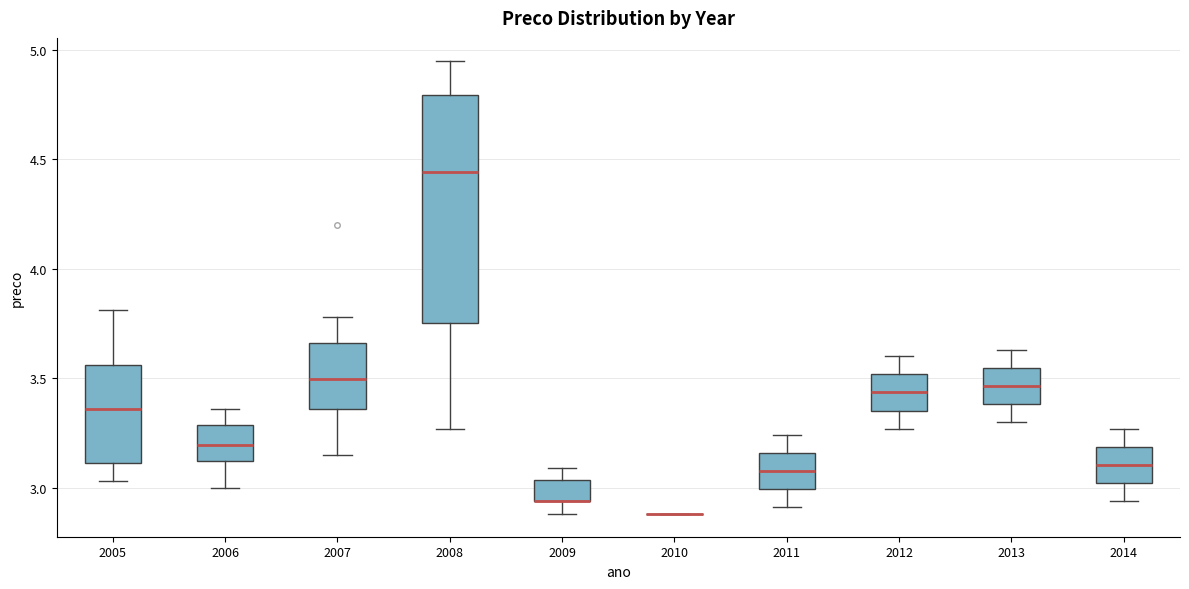

Comparing the boxes themselves (not the whiskers), which one is the tallest?

2008